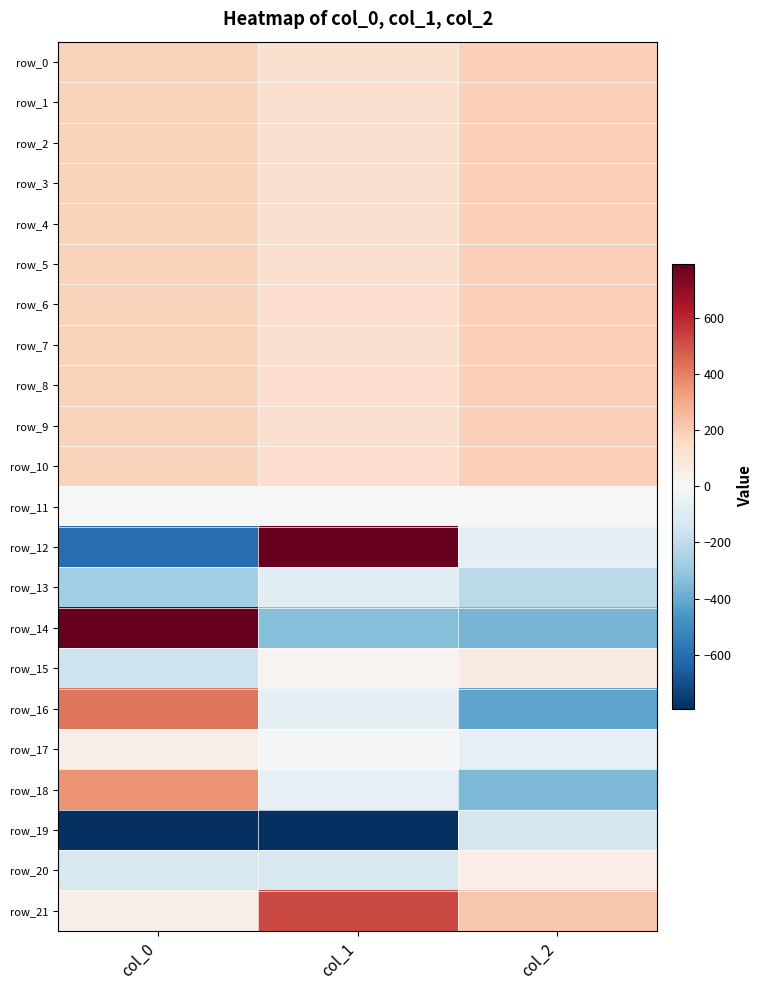

At col_1, list the series in order from largest to smallest.

row_12, row_21, row_8, row_10, row_6, row_5, row_7, row_9, row_4, row_3, row_0, row_1, row_2, row_15, row_11, row_17, row_18, row_16, row_13, row_20, row_14, row_19